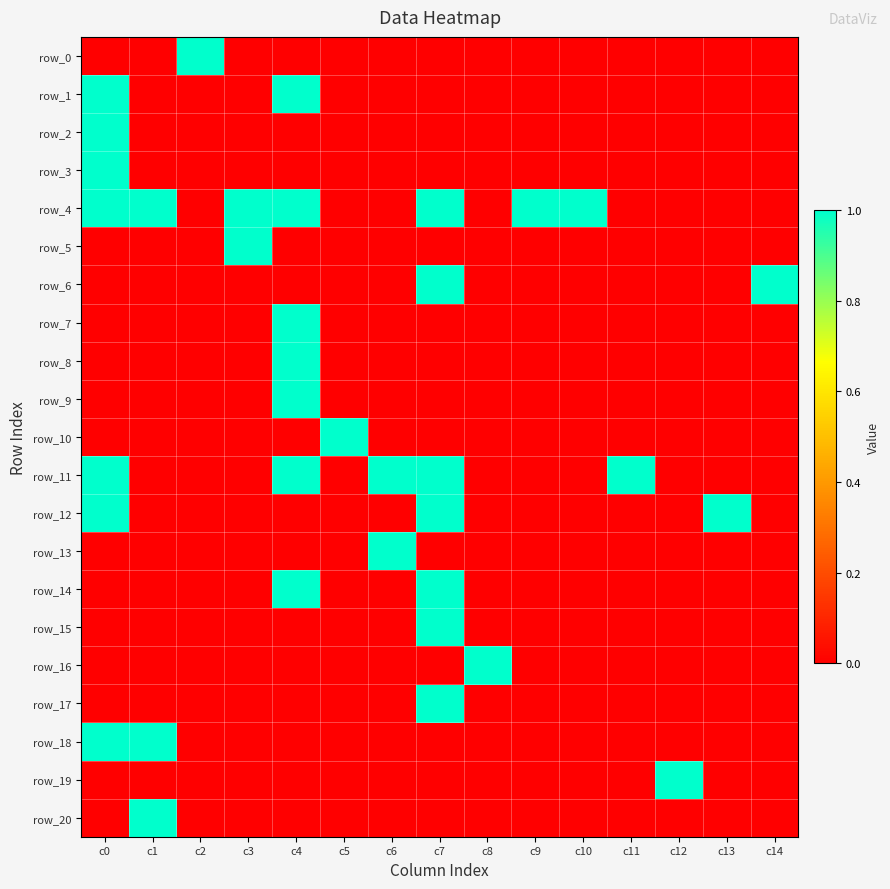

Between c4 and c7, which is larger?

c4